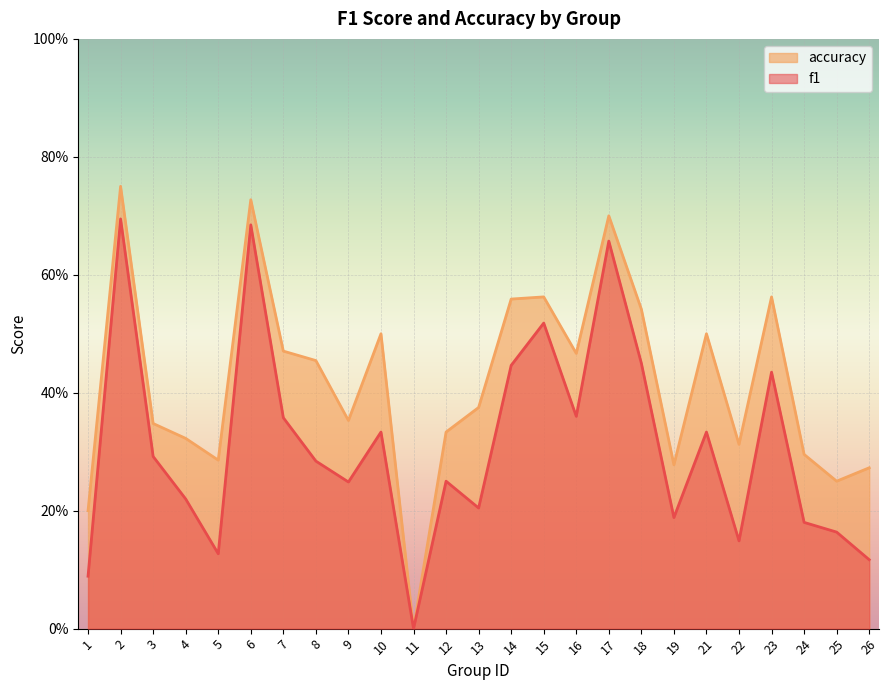

Reading left to right, list all the values displayed in this chart.

f1: 0.1	0.7	0.3	0.2	0.1	0.7	0.4	0.3	0.2	0.3	0.0	0.2	0.2	0.4	0.5	0.4	0.7	0.5	0.2	0.3	0.1	0.4	0.2	0.2	0.1
accuracy: 0.2	0.8	0.3	0.3	0.3	0.7	0.5	0.5	0.4	0.5	0.0	0.3	0.4	0.6	0.6	0.5	0.7	0.5	0.3	0.5	0.3	0.6	0.3	0.2	0.3